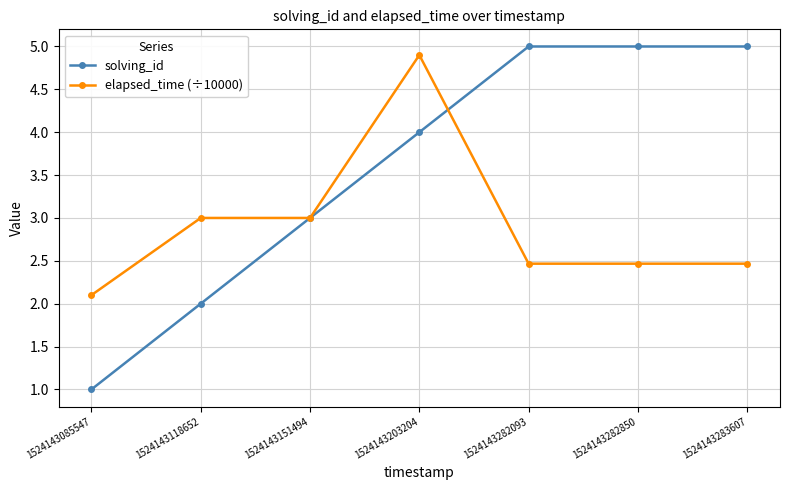

What is the difference between the highest and lowest values at 1524143282093?

2.5